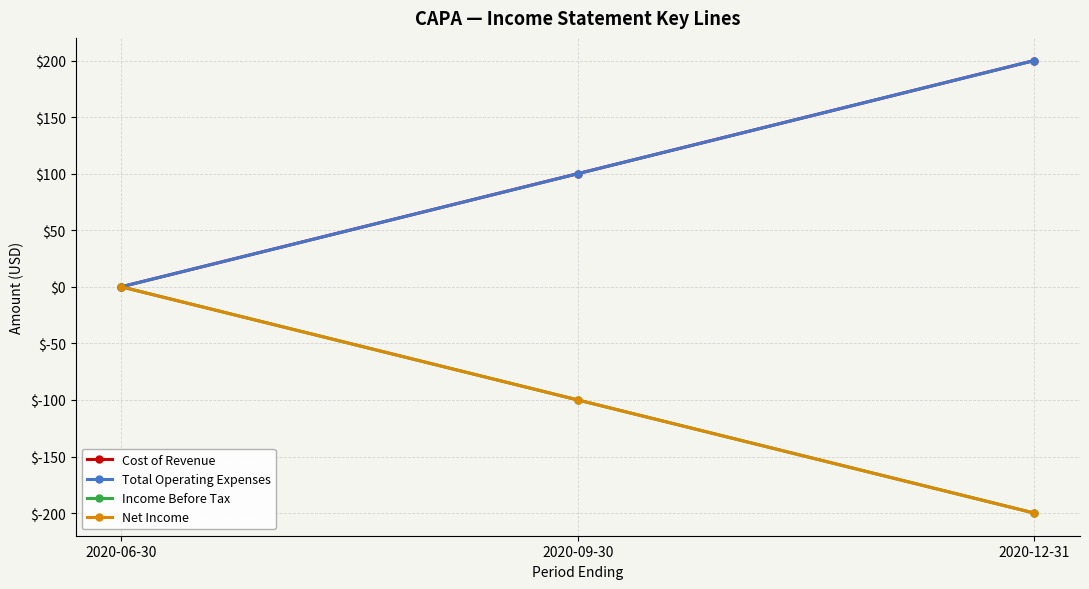

True or false: Income Before Tax has a value of -176 at 2020-09-30.

False